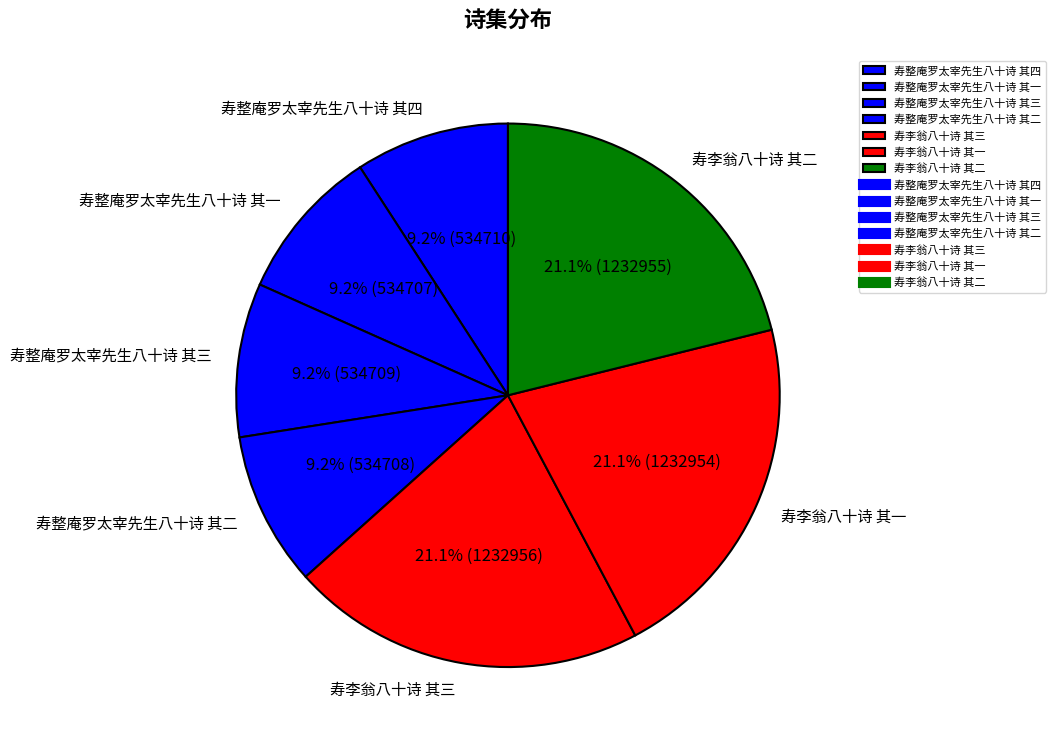

To the nearest percent, what is the combined percentage of 寿整庵罗太宰先生八十诗 其二 and 寿整庵罗太宰先生八十诗 其三?

18%